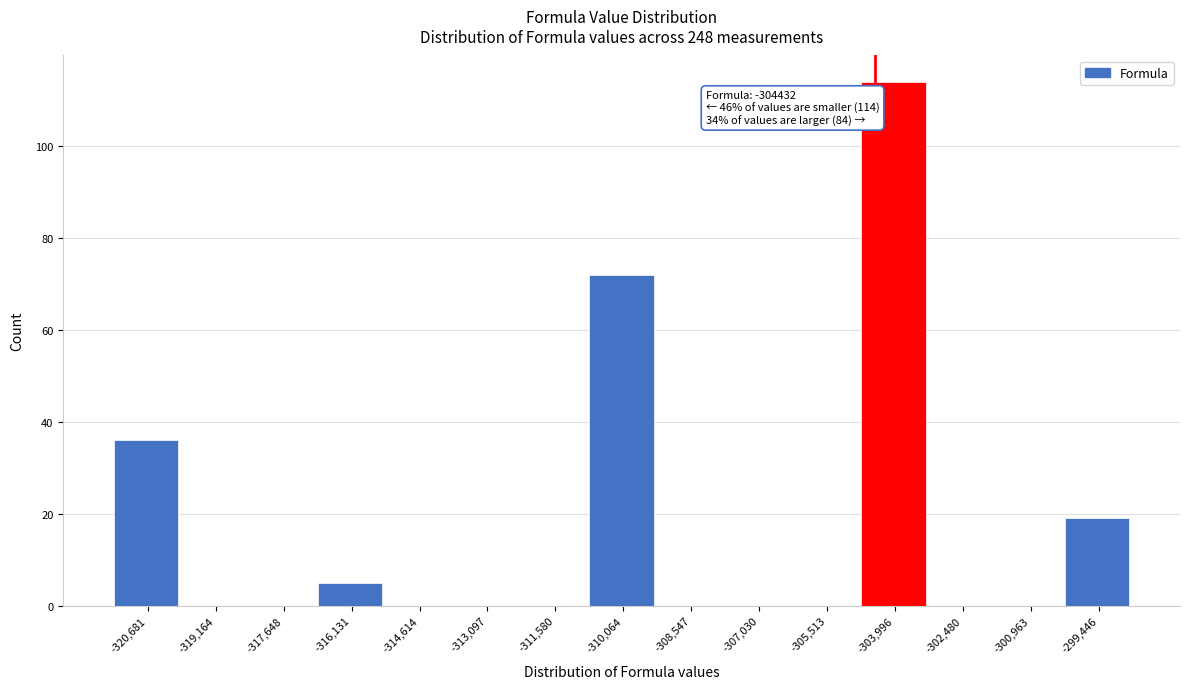

Over which range of the x-axis is the bar tallest?

-304800 to -303200